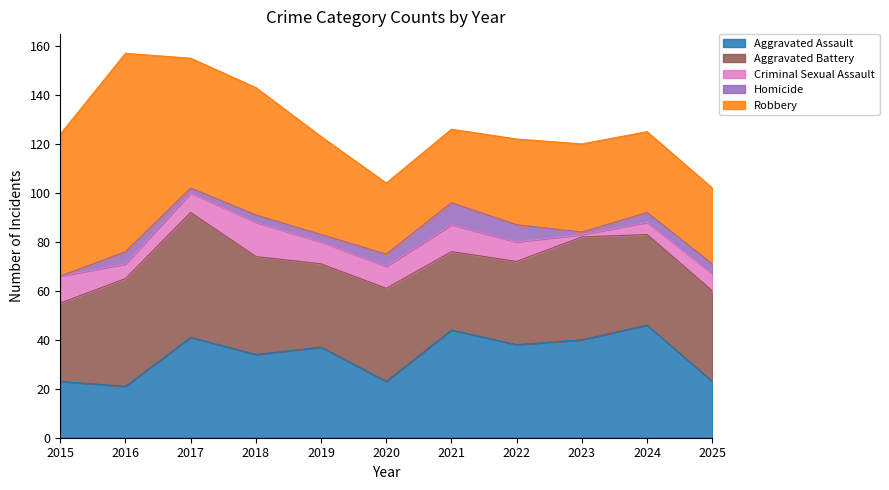

Count the Homicide values in the range 2 to 5.

7